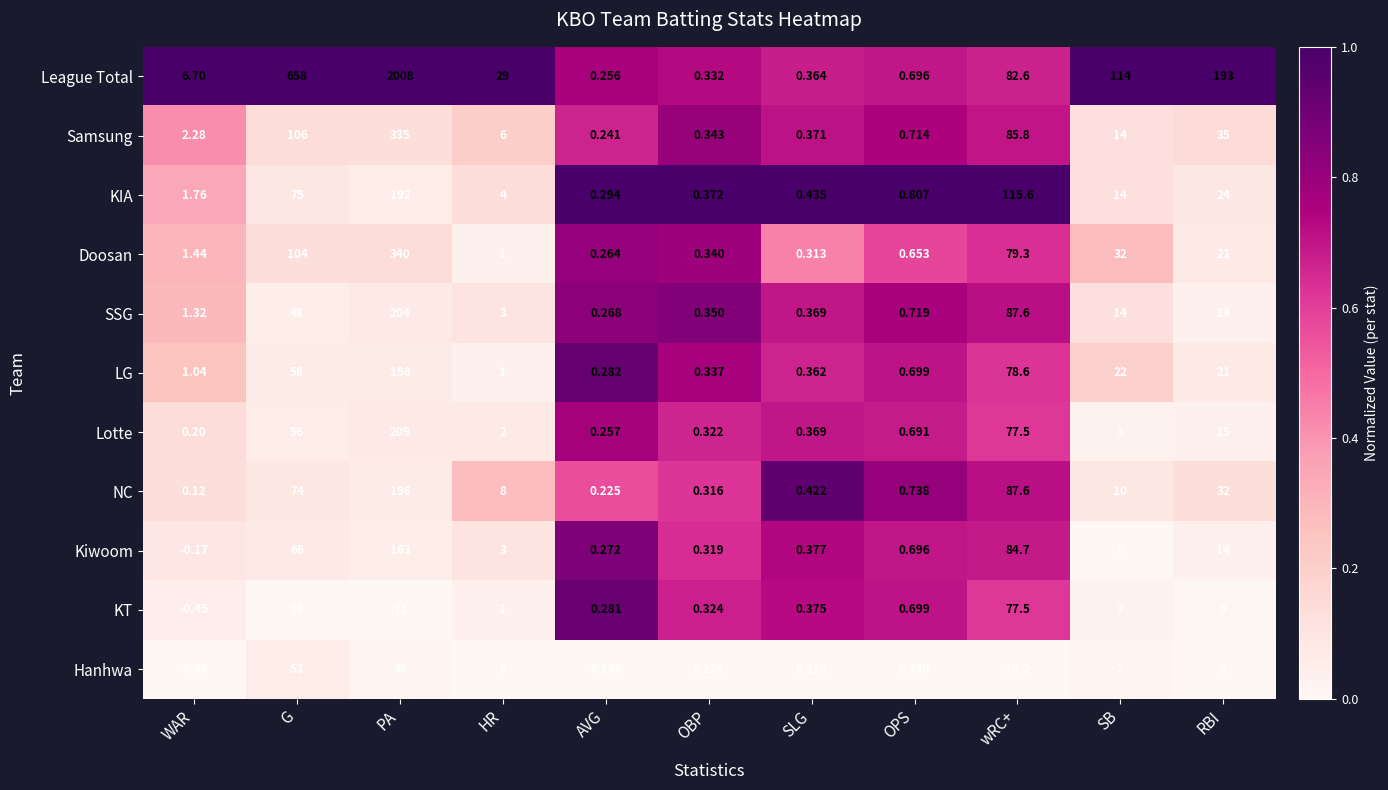

Where is SSG nearest to the value 102?

wRC+